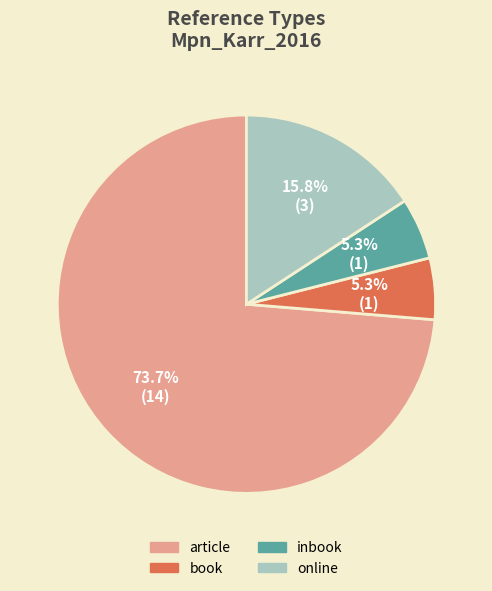

What is the ratio of the value at inbook to the value at online?

0.3